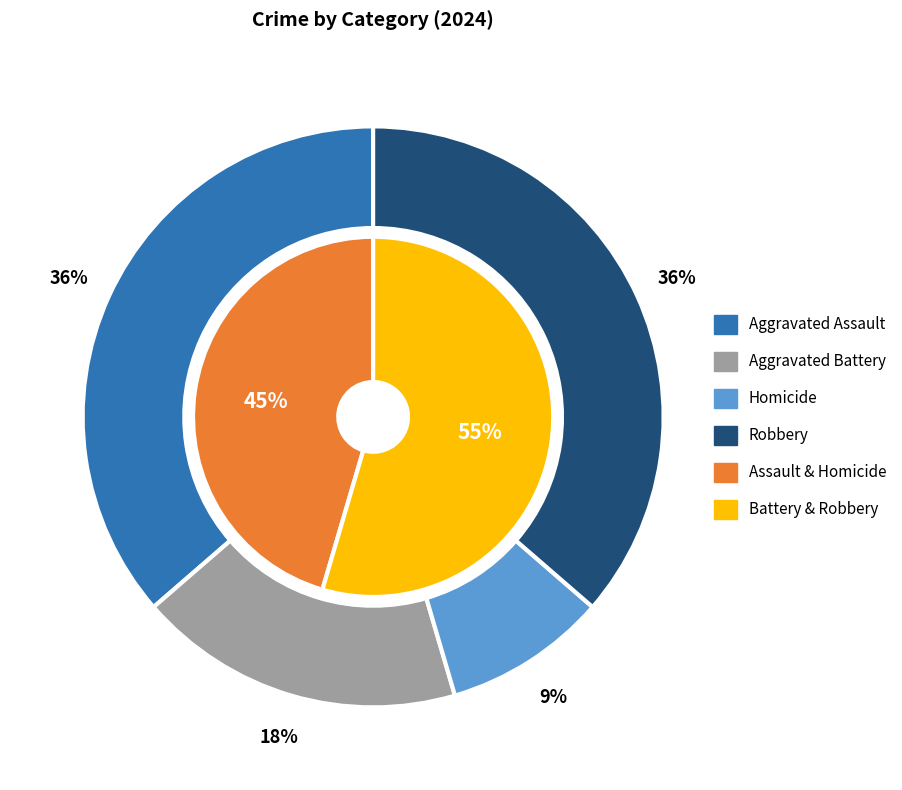

Does any single category account for the majority?

No